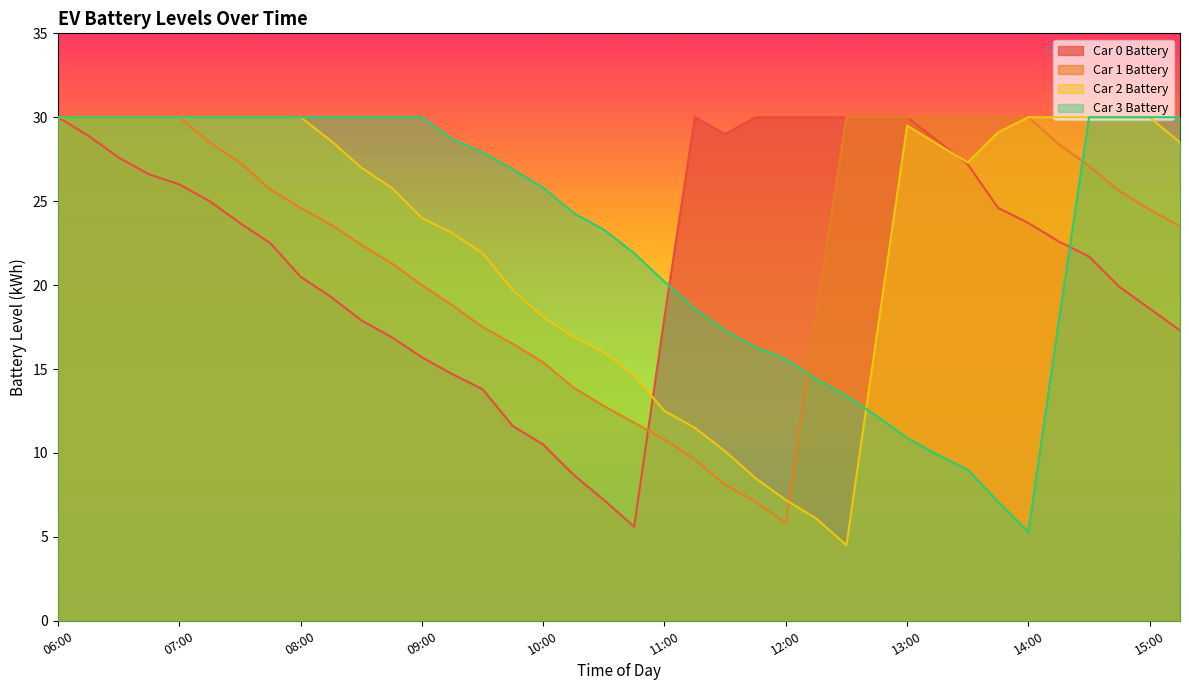

Reading left to right, transcribe all the data shown in this chart.

Car 0 Battery: 30.0	28.9	27.6	26.6	26.0	25.0	23.7	22.5	20.5	19.3	17.9	16.9	15.7	14.7	13.8	11.6	10.5	8.7	7.2	5.6	18.1	30.0	29.0	30.0	30.0	30.0	30.0	30.0	30.0	28.6	27.2	24.6	23.7	22.6	21.7	19.9	18.6	17.3
Car 1 Battery: 30.0	30.0	30.0	30.0	30.0	28.5	27.3	25.7	24.6	23.6	22.4	21.3	20.0	18.8	17.5	16.5	15.4	13.9	12.8	11.8	10.8	9.6	8.1	7.1	5.8	18.3	30.0	30.0	30.0	30.0	30.0	30.0	30.0	28.4	27.1	25.6	24.5	23.5
Car 2 Battery: 30.0	30.0	30.0	30.0	30.0	30.0	30.0	30.0	30.0	28.6	27.0	25.8	24.0	23.1	21.9	19.7	18.1	16.9	16.0	14.6	12.5	11.5	10.1	8.5	7.2	6.1	4.5	17.0	29.5	28.4	27.3	29.1	30.0	30.0	30.0	30.0	30.0	28.5
Car 3 Battery: 30.0	30.0	30.0	30.0	30.0	30.0	30.0	30.0	30.0	30.0	30.0	30.0	30.0	28.7	27.9	26.9	25.8	24.3	23.3	21.9	20.2	18.6	17.3	16.3	15.6	14.4	13.4	12.2	10.9	9.9	9.0	7.1	5.3	17.8	30.0	30.0	30.0	30.0